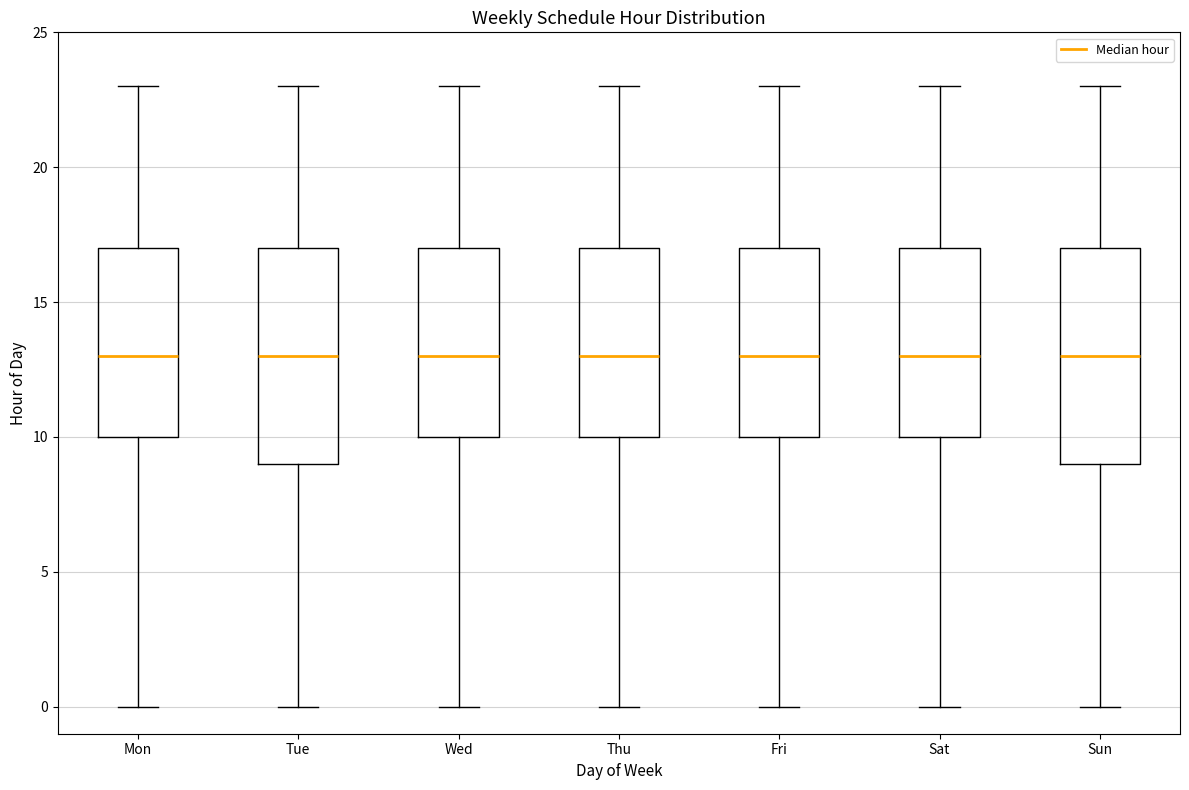

Reading left to right, read every box against the y-axis: the position of its median line, the range the box covers, and the ends of its whiskers. The values are not printed on the chart, so give them approximately, as read against the axis.

Mon: median 13, box 10 to 17, whiskers 0 to 23
Tue: median 13, box 9 to 17, whiskers 0 to 23
Wed: median 13, box 10 to 17, whiskers 0 to 23
Thu: median 13, box 10 to 17, whiskers 0 to 23
Fri: median 13, box 10 to 17, whiskers 0 to 23
Sat: median 13, box 10 to 17, whiskers 0 to 23
Sun: median 13, box 9 to 17, whiskers 0 to 23